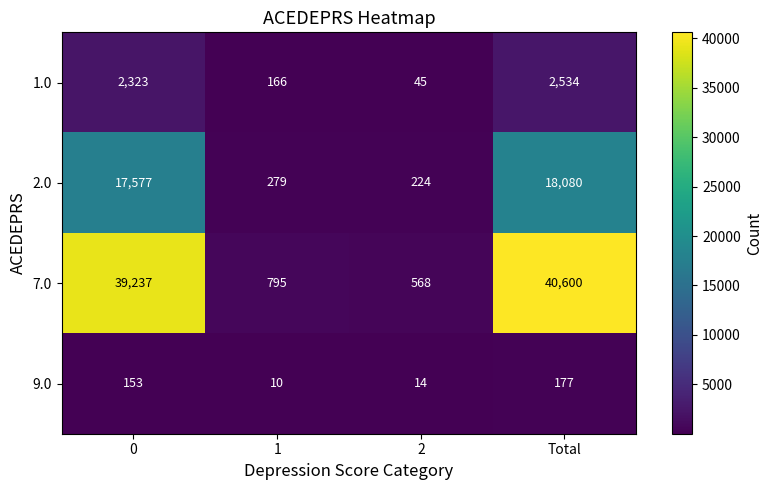

List the series in order of their peak value, highest first.

7.0, 2.0, 1.0, 9.0